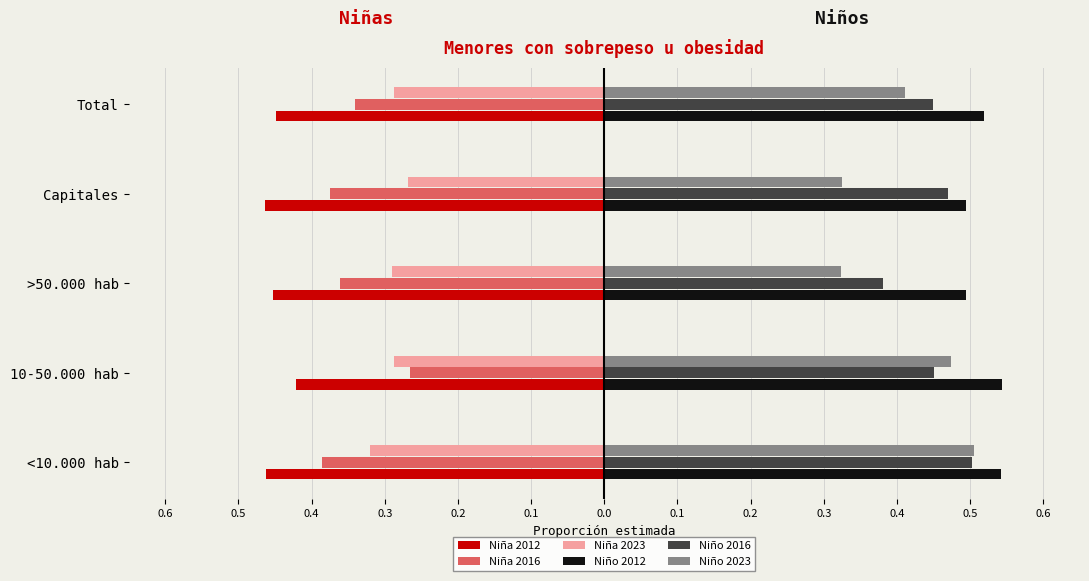

Which series has the largest range (max minus min)?

Niño 2023